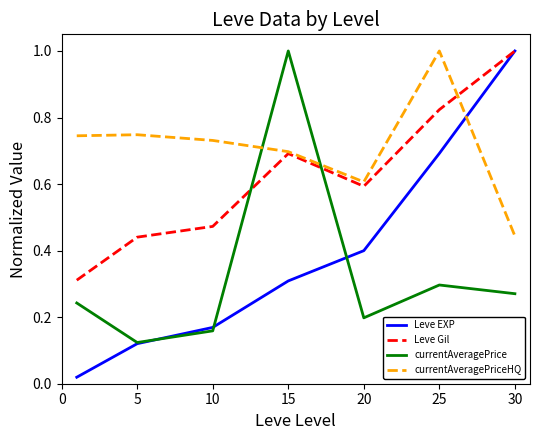

What is the greatest value displayed?

1.0